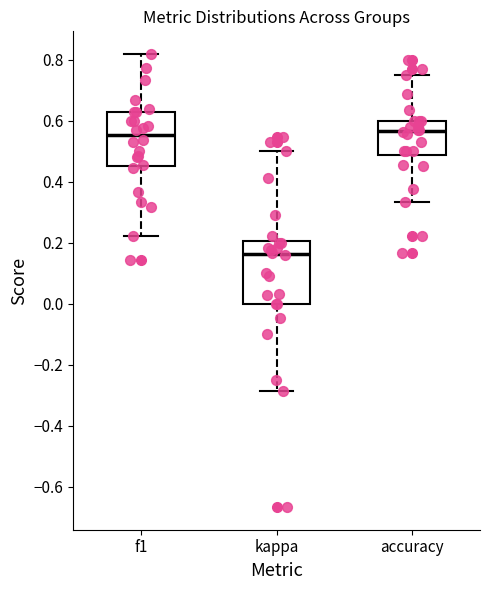

Reading left to right, read every box against the y-axis: the position of its median line, the range the box covers, and the ends of its whiskers. The values are not printed on the chart, so give them approximately, as read against the axis.

f1: median 0.56, box 0.46 to 0.62, whiskers 0.22 to 0.82
kappa: median 0.16, box 0.00 to 0.20, whiskers -0.28 to 0.50
accuracy: median 0.56, box 0.48 to 0.60, whiskers 0.34 to 0.76